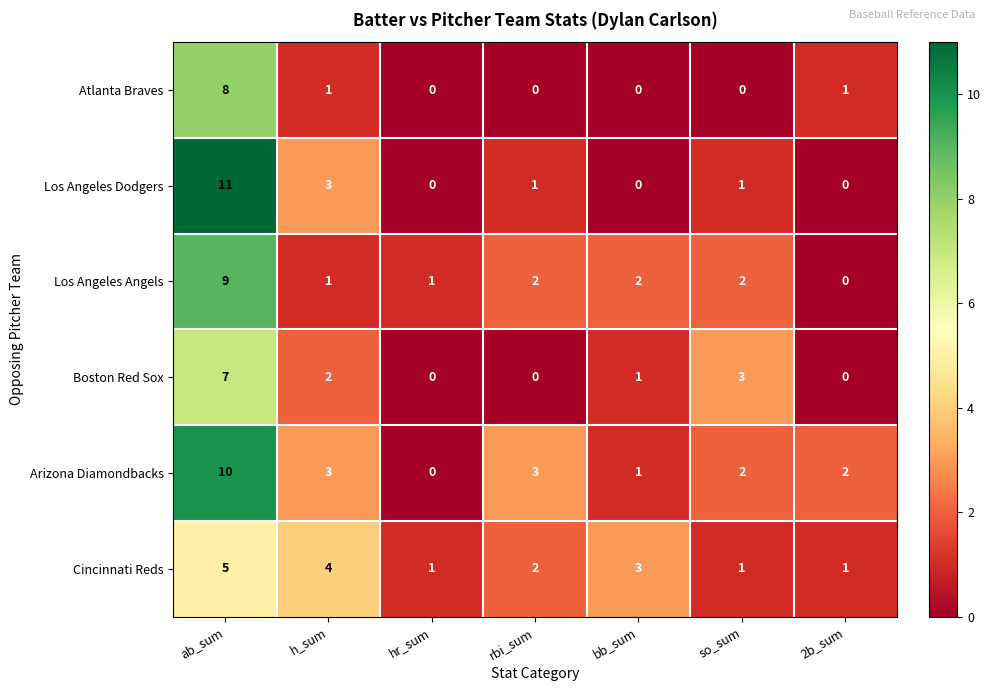

Rank the series by their maximum value, from lowest to highest.

Cincinnati Reds, Boston Red Sox, Atlanta Braves, Los Angeles Angels, Arizona Diamondbacks, Los Angeles Dodgers